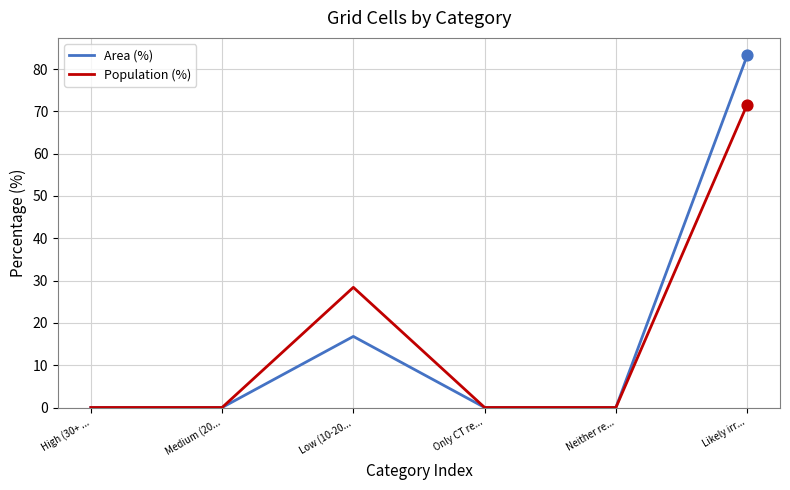

Which series has the largest range (max minus min)?

Area (%)